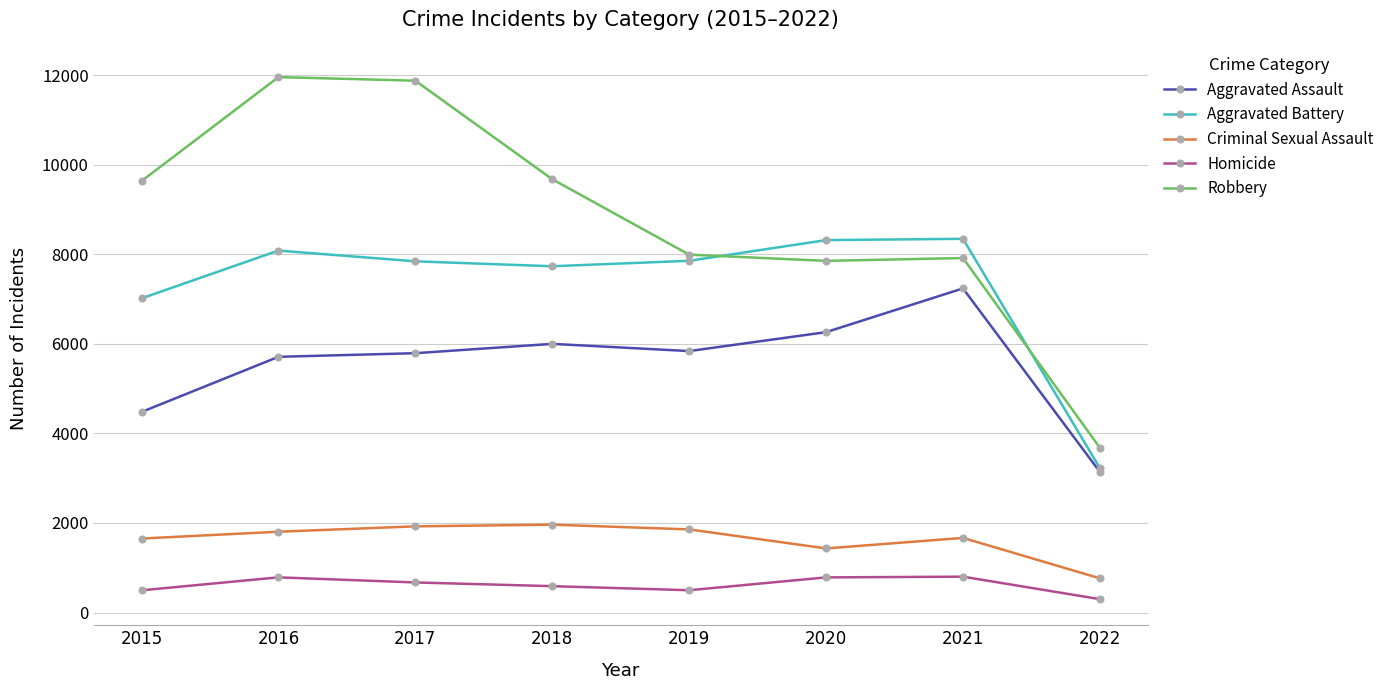

What is the maximum value for Robbery?

11960